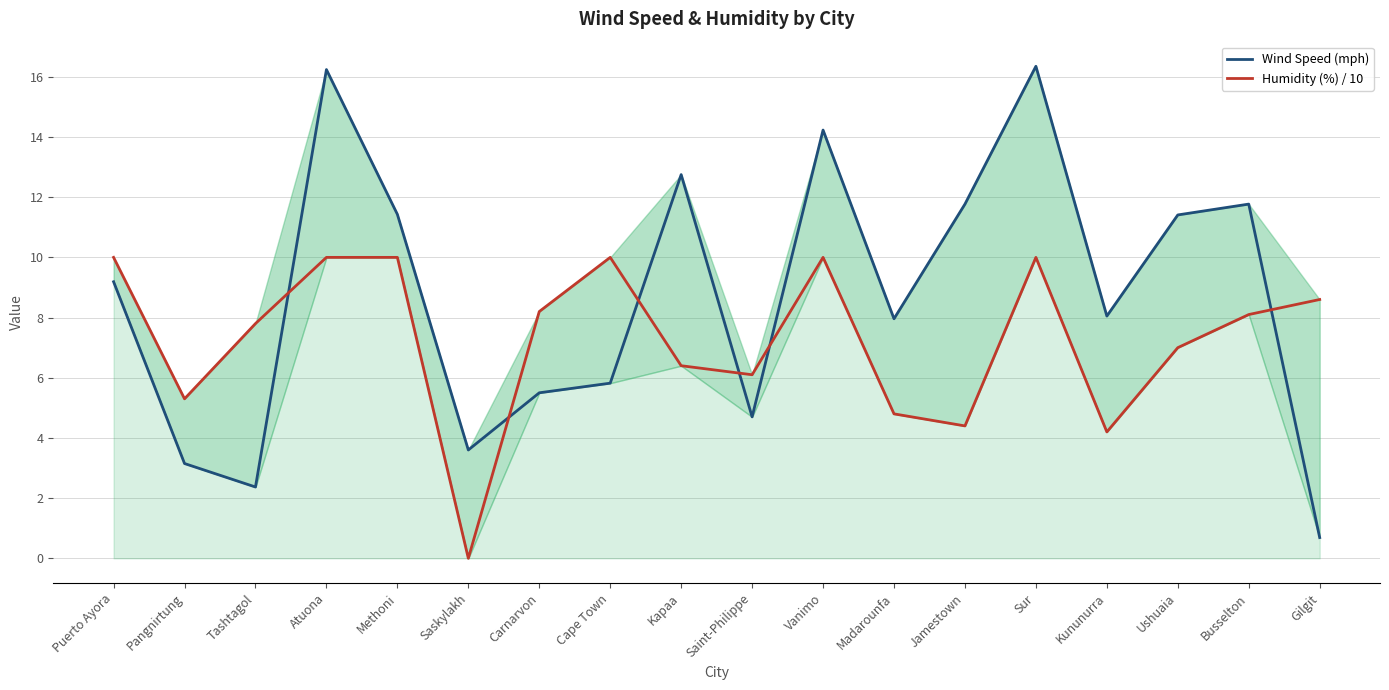

How many lines are shown in the chart?

2